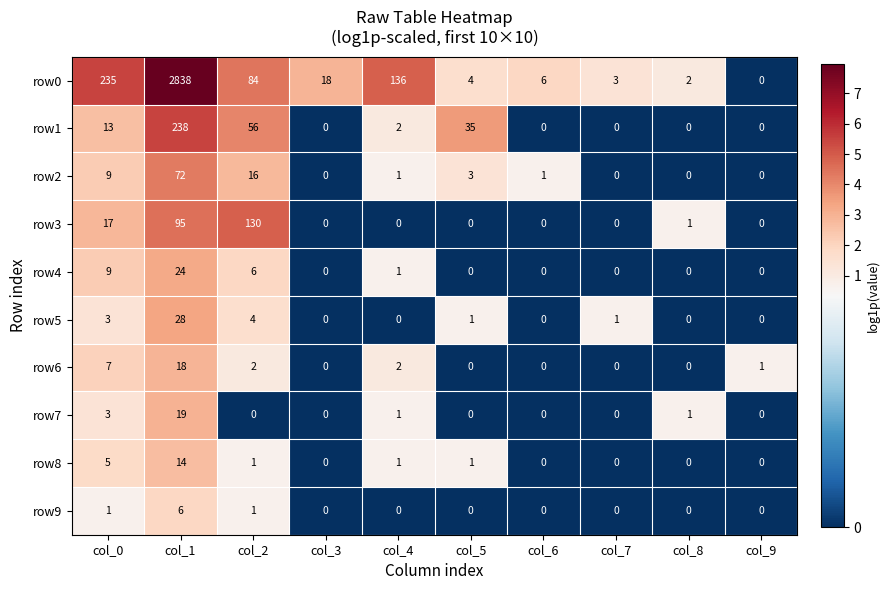

At which category is the sum across all series the highest?

col_1